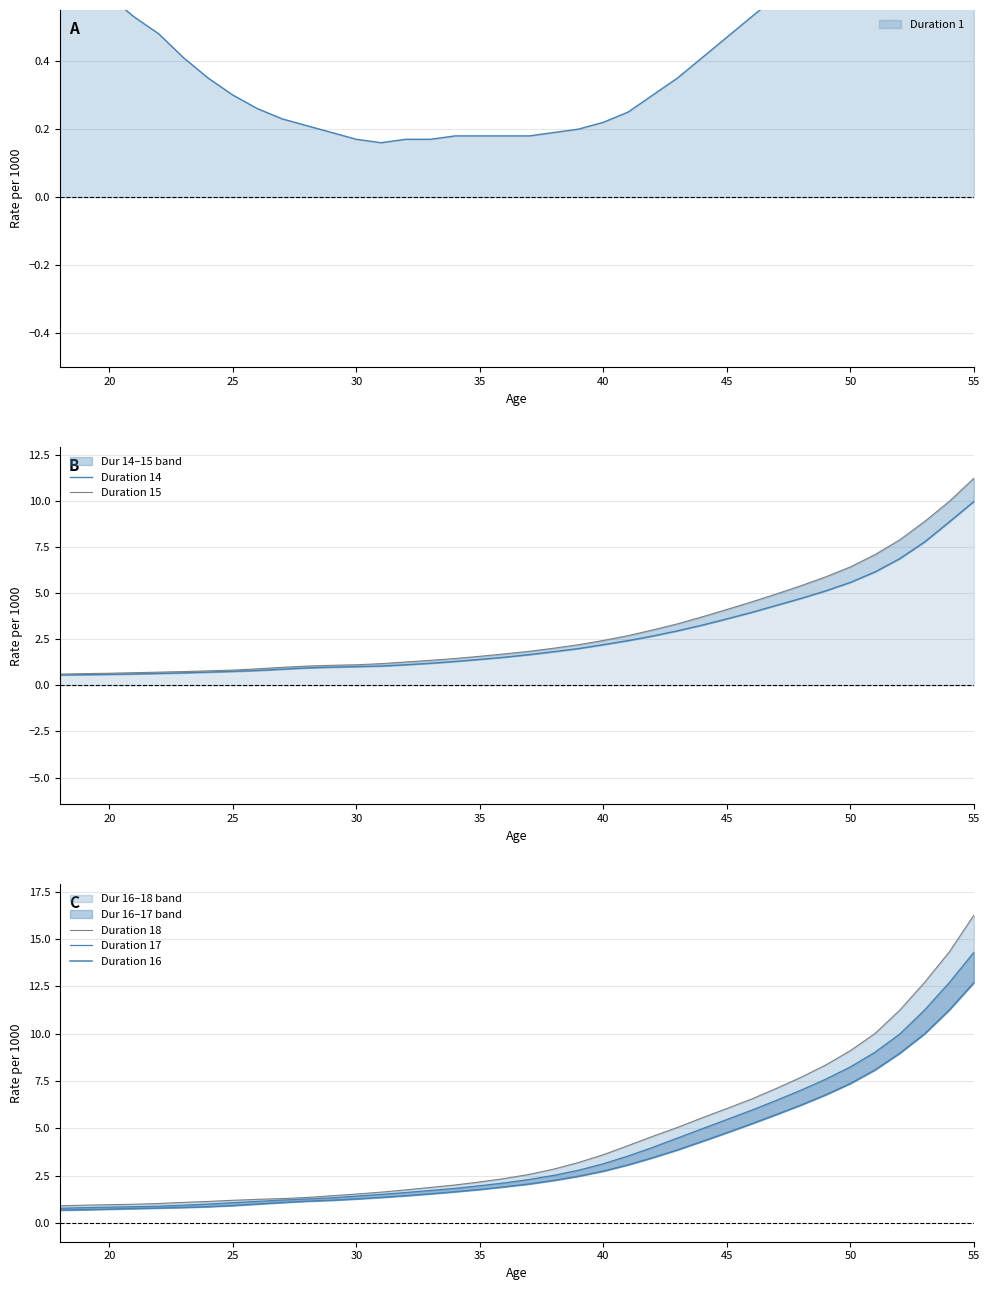

What is the maximum value for Duration 15?

11.2